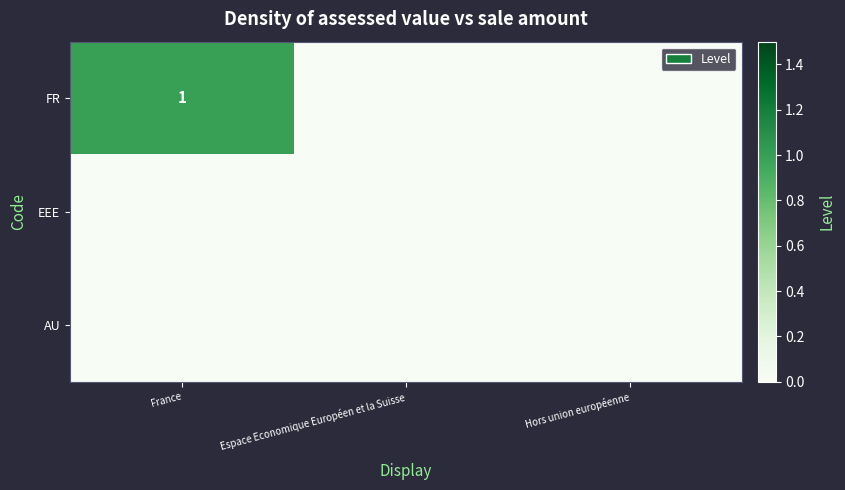

True or false: FR has a value of 1 at France.

True